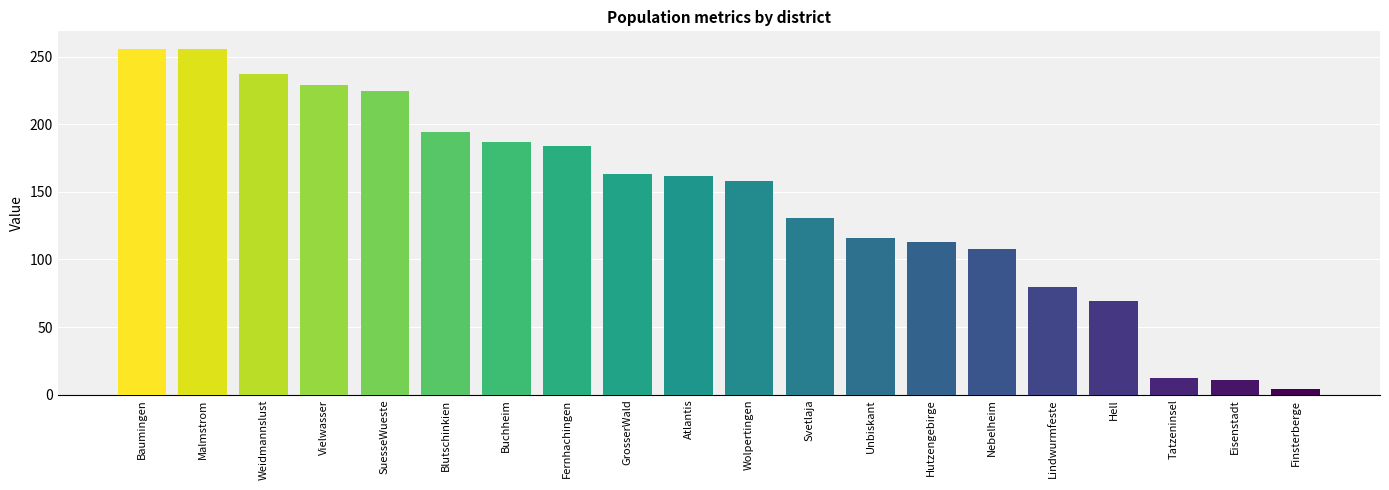

What is the ratio of the value at Hell to the value at Svetlaja?

0.5